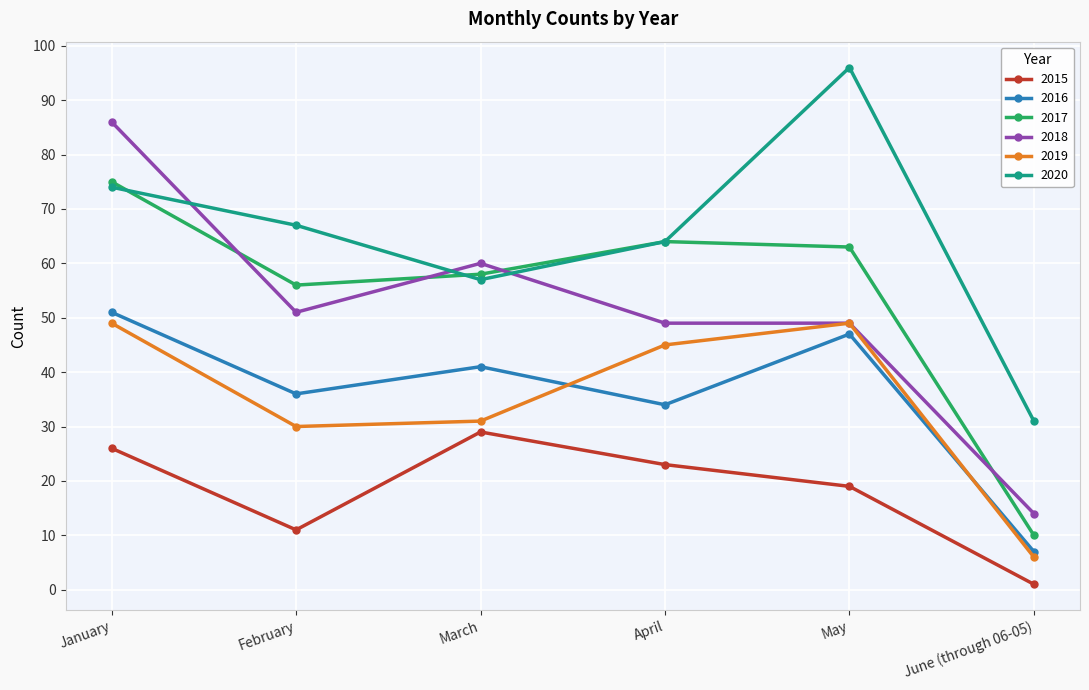

At which label is 2020 closest to 63?

April